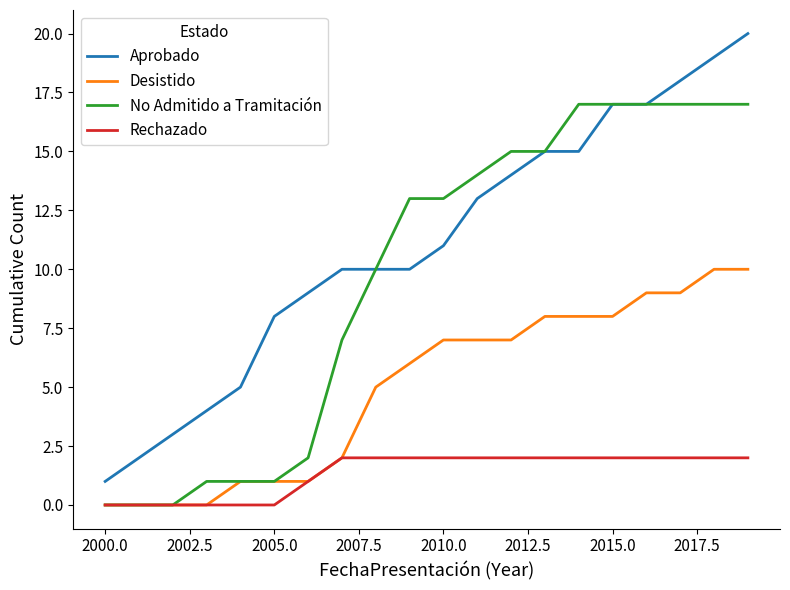

What is the sum of all No Admitido a Tramitación values?

194